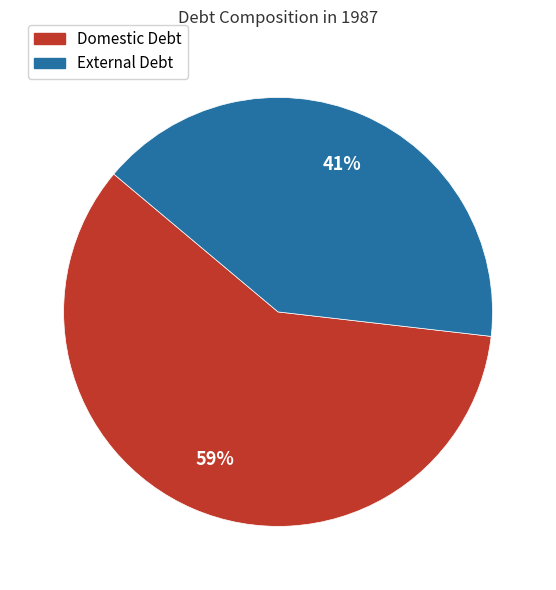

The External Debt slice represents 41% of the pie. True or false?

True